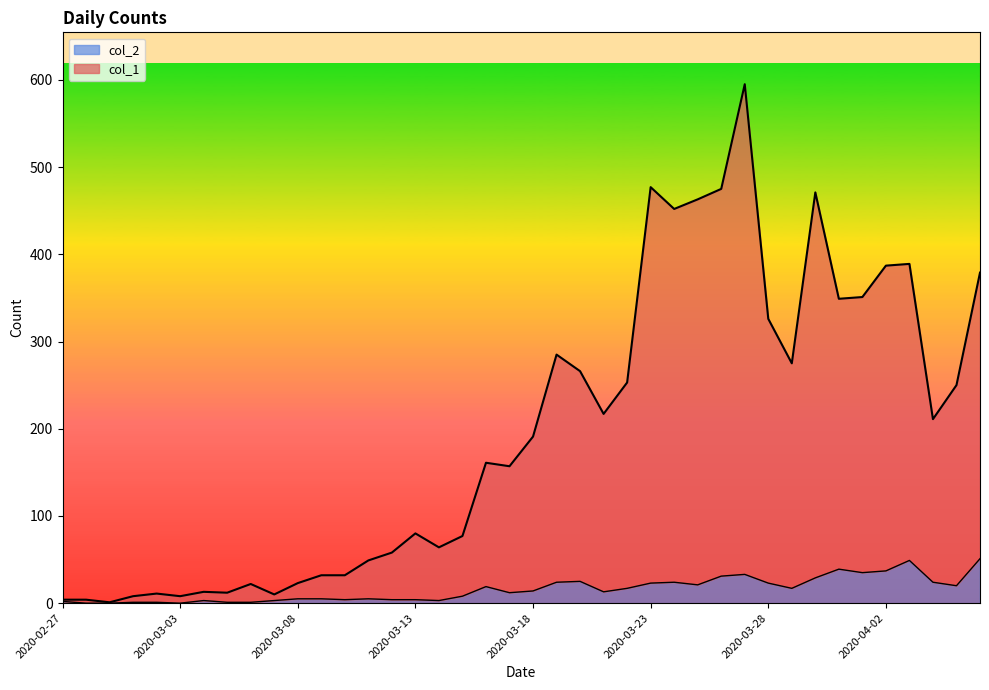

In col_2, how many points are lower than both neighbors (excluding endpoints)?

9